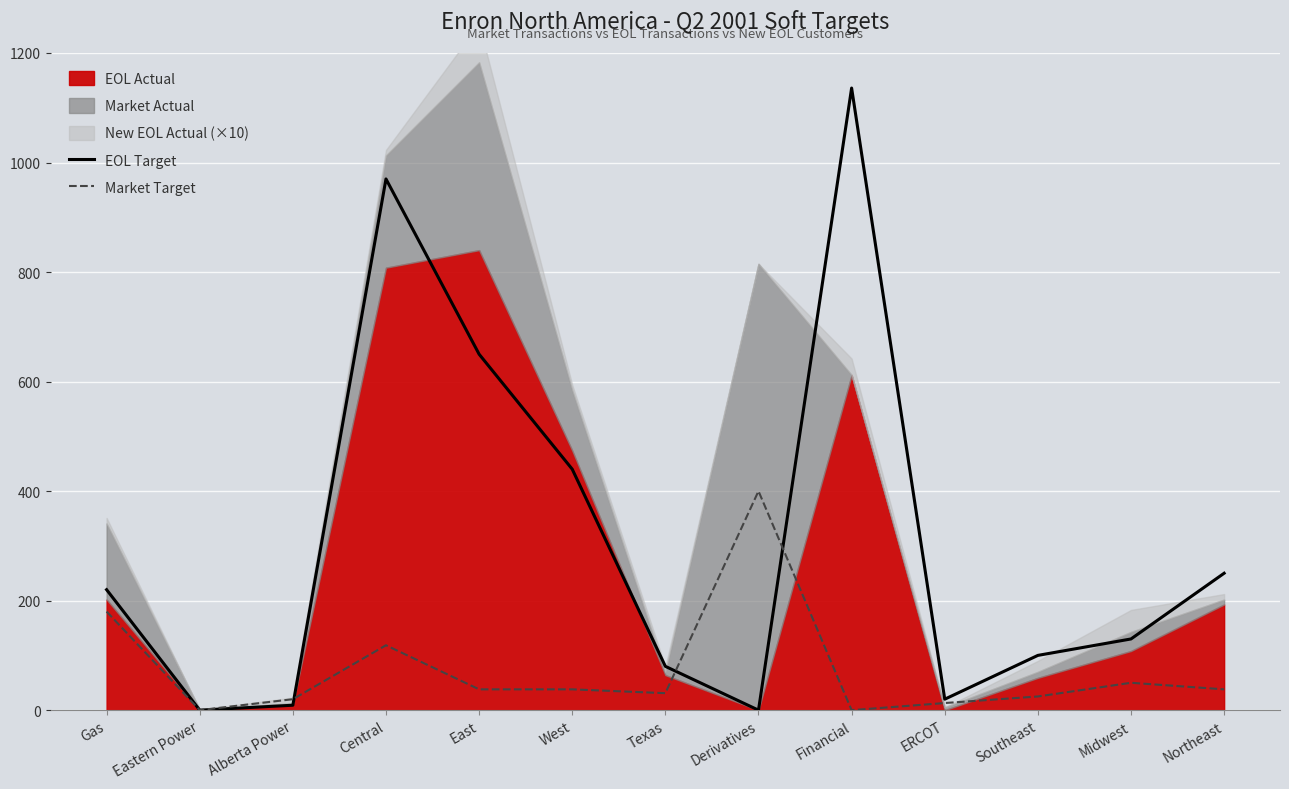

Reading right to left, what are all the values shown in this chart?

EOL Target: 250.0	130.0	100.0	20.0	1136.0	0.0	80.0	440.0	650.0	970.0	9.0	0.0	220.0
Market Target: 38.0	50.0	25.0	13.0	0.0	400.0	31.0	38.0	38.0	118.5	20.0	0.0	180.0